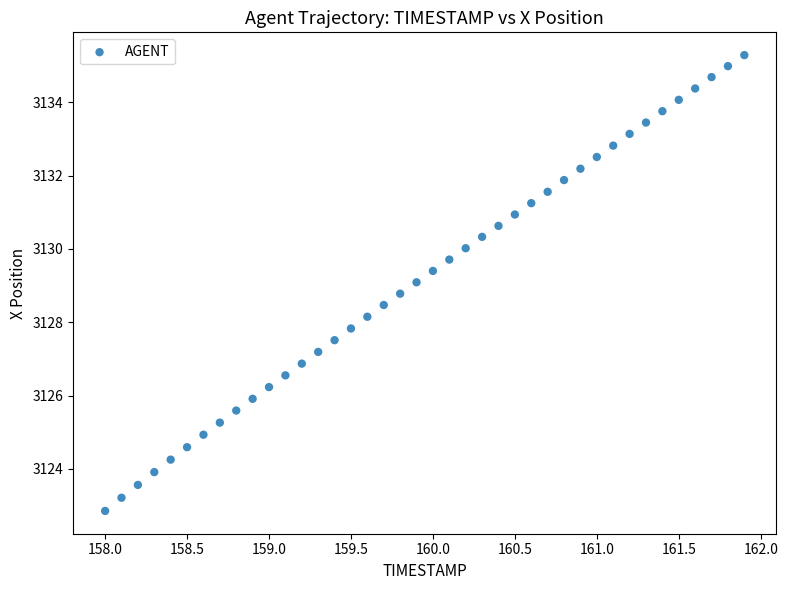

What is the range of Y values (max minus min)?

12.4